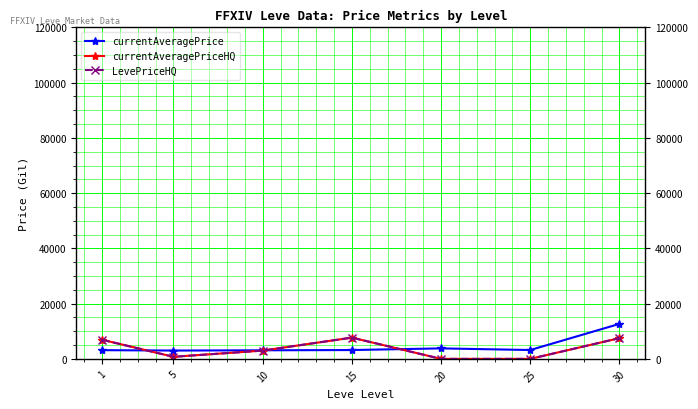

Does the chart have visible grid lines?

Yes